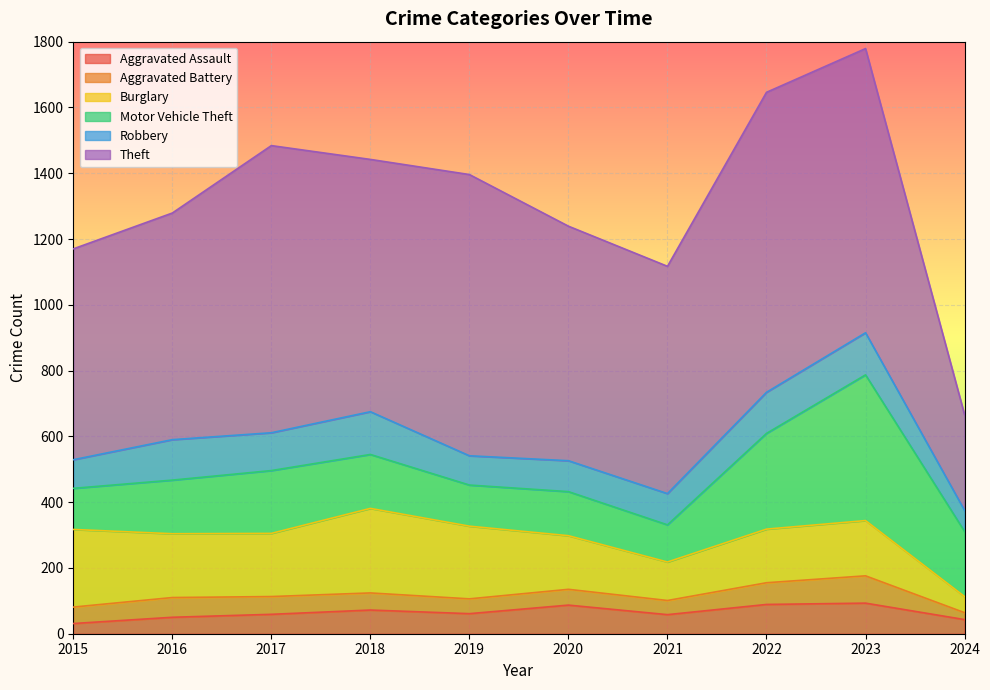

True or false: Motor Vehicle Theft and Aggravated Assault cross at least once.

False